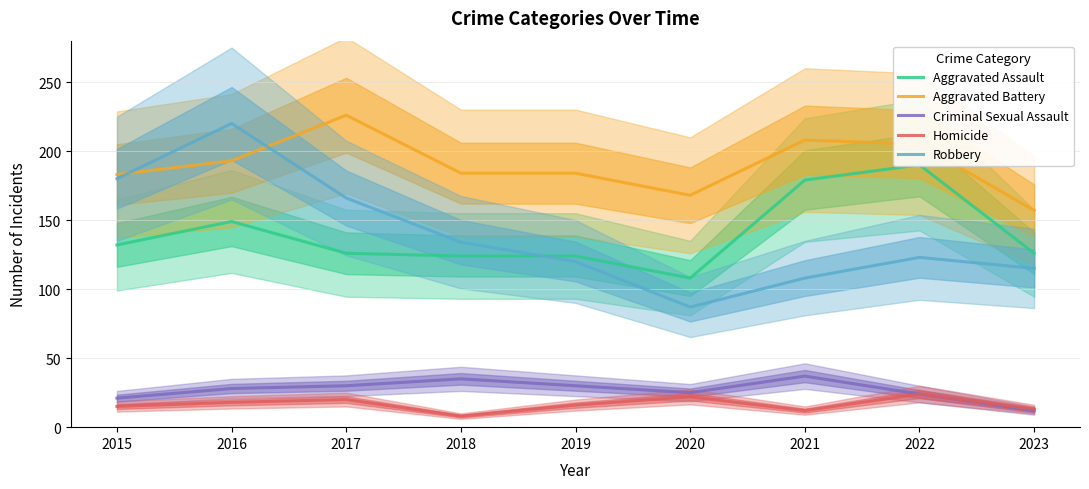

Which series changed the most between 2019 and 2021?

Aggravated Assault